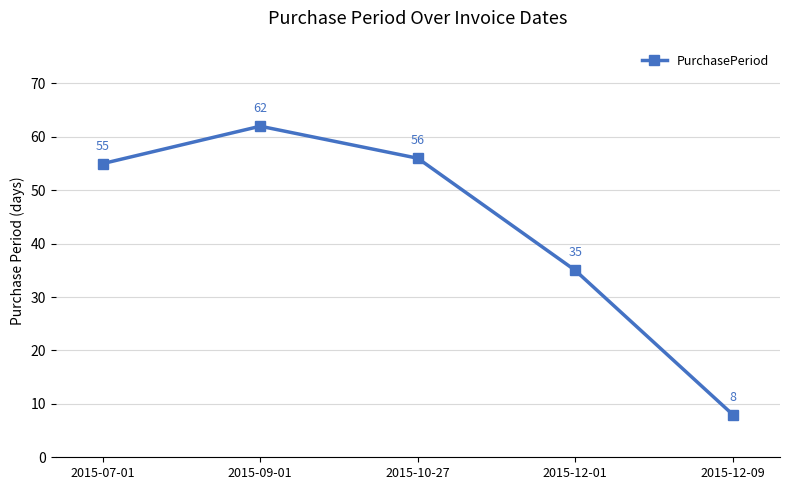

Reading right to left, transcribe all the data shown in this chart.

2015-12-09=8	2015-12-01=35	2015-10-27=56	2015-09-01=62	2015-07-01=55